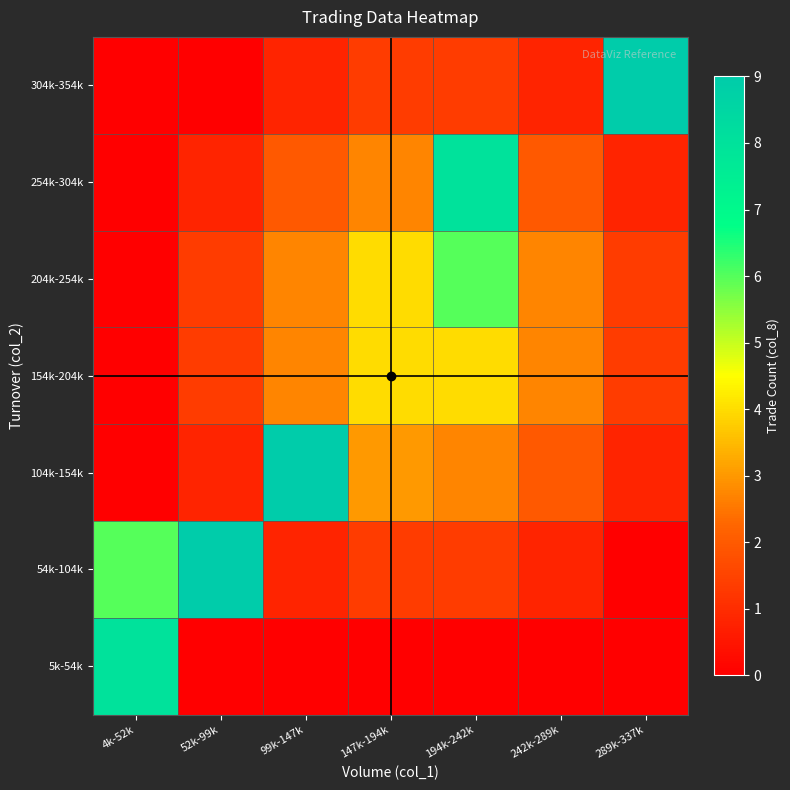

Which series has the largest total across all categories?

54k-104k